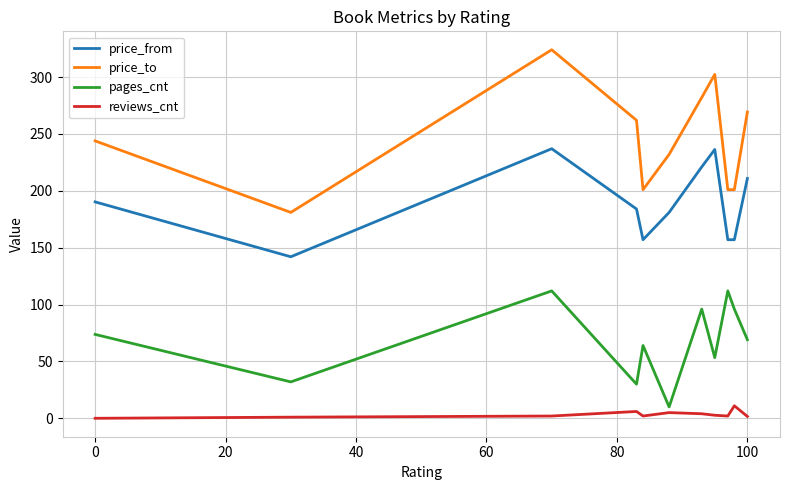

What is the difference between the maximum and minimum values in the pages_cnt series?

102.0